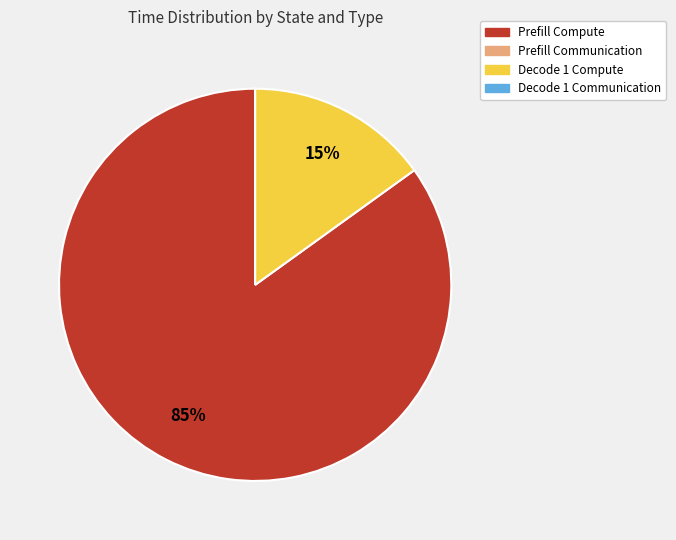

To the nearest percent, what is the difference between the largest and smallest slice percentages?

70%